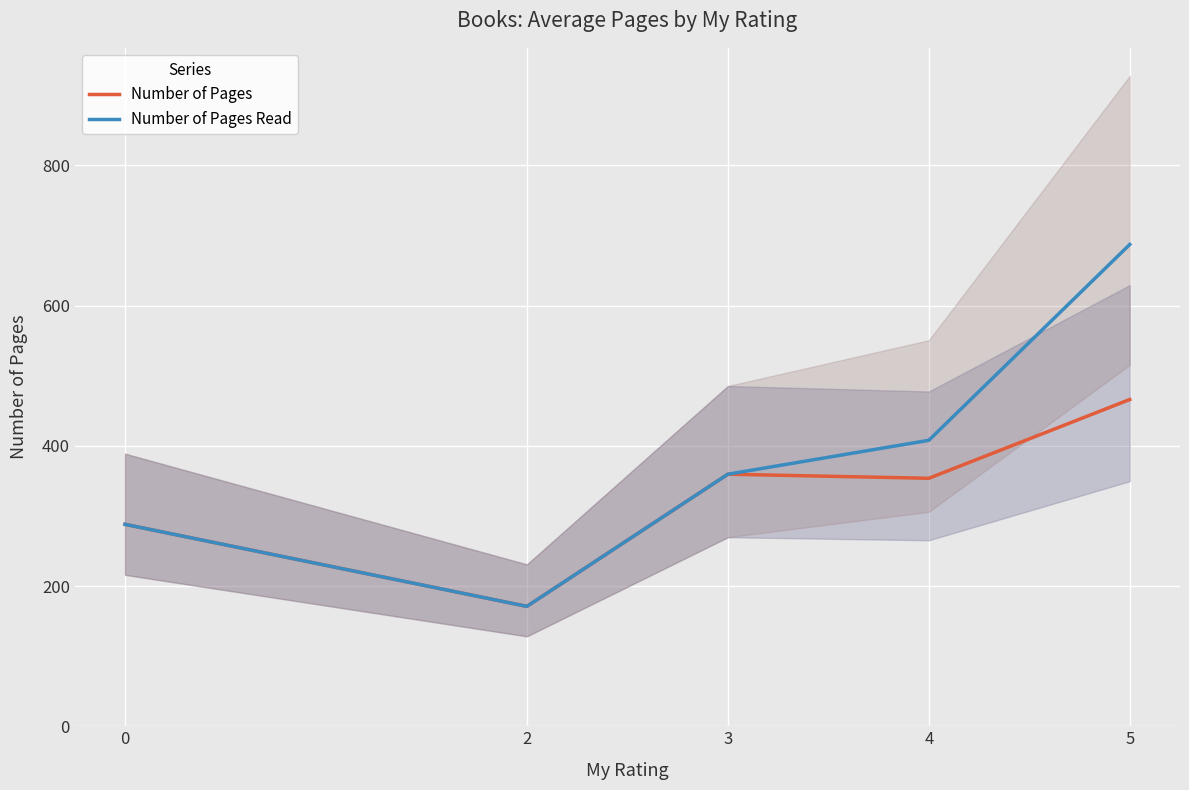

What is the total value across all series at 0?

576.0